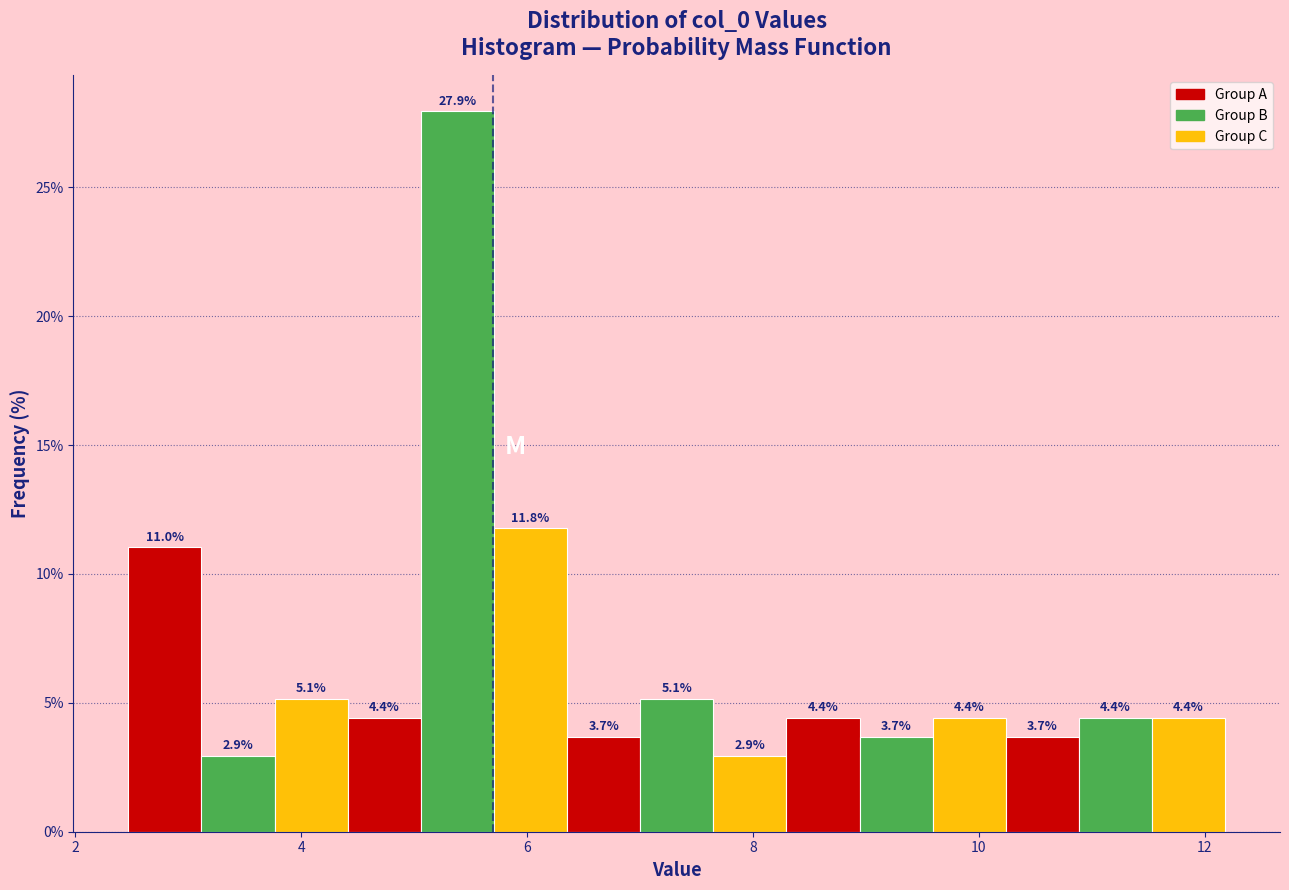

Read against the x-axis, roughly where is the centre of the tallest bar?

5.4